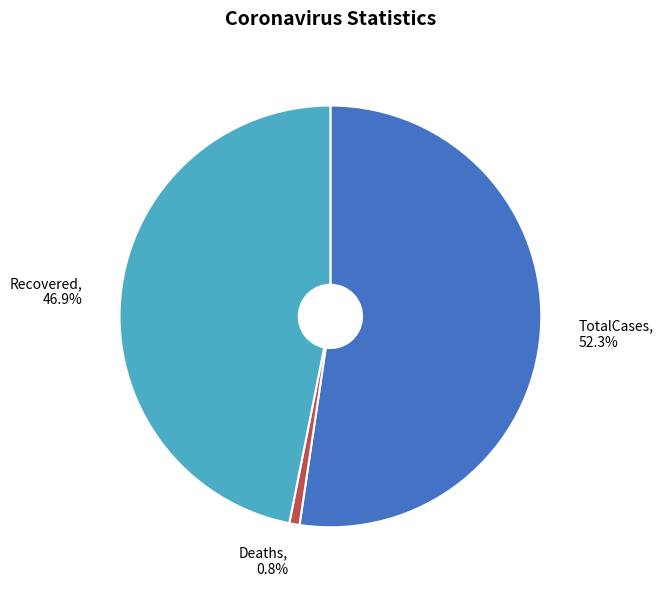

Rank the categories by value from highest to lowest.

TotalCases, Recovered, Deaths